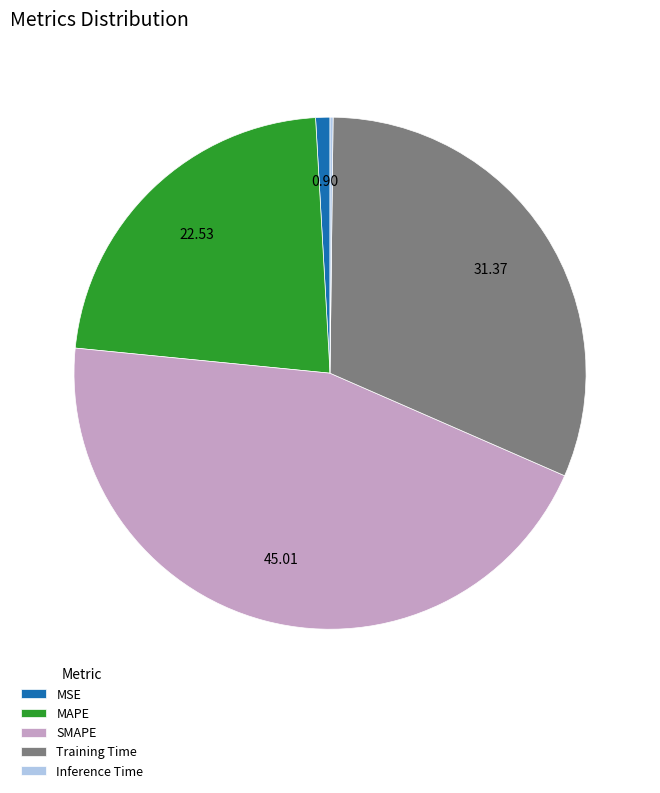

Combined, do MSE and SMAPE account for over 50%?

No